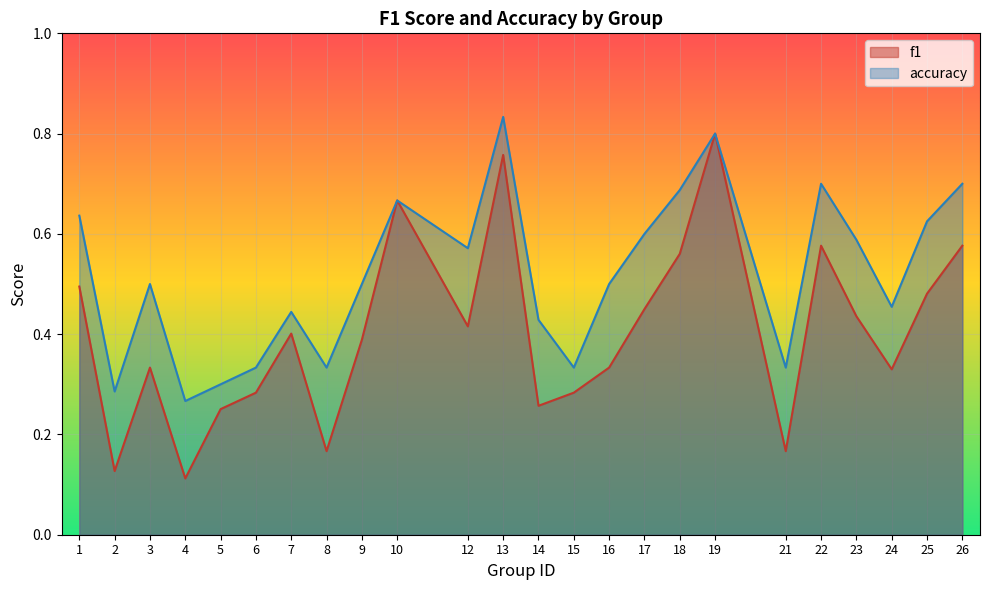

In accuracy, how many points are lower than both neighbors (excluding endpoints)?

7